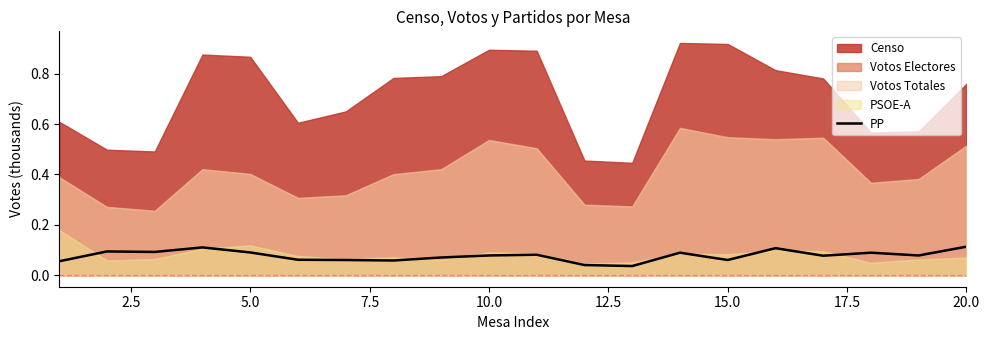

Is it true that PP equals 0.1 at 5.0?

True